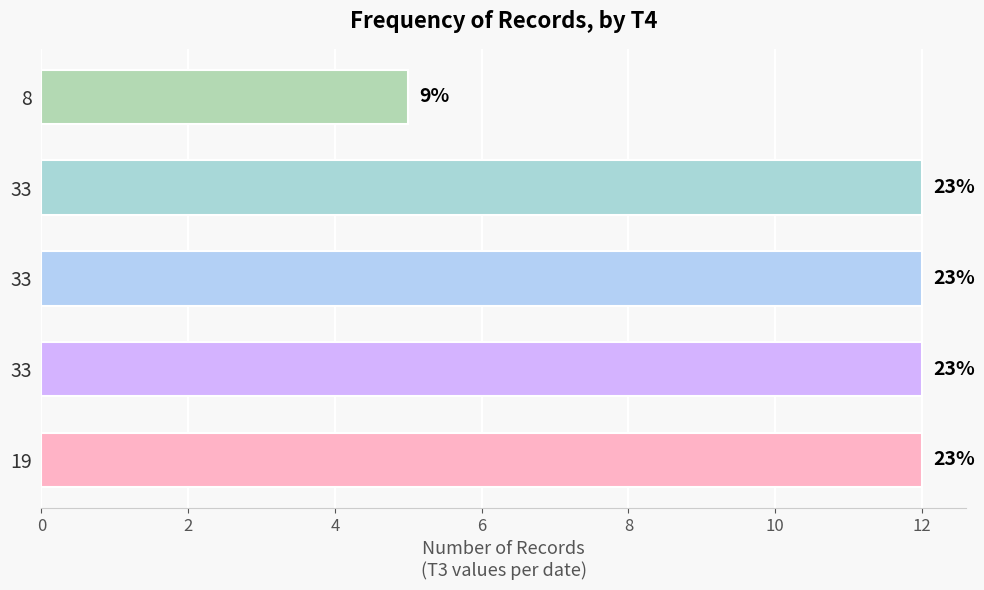

At which label is the value closest to 8?

8